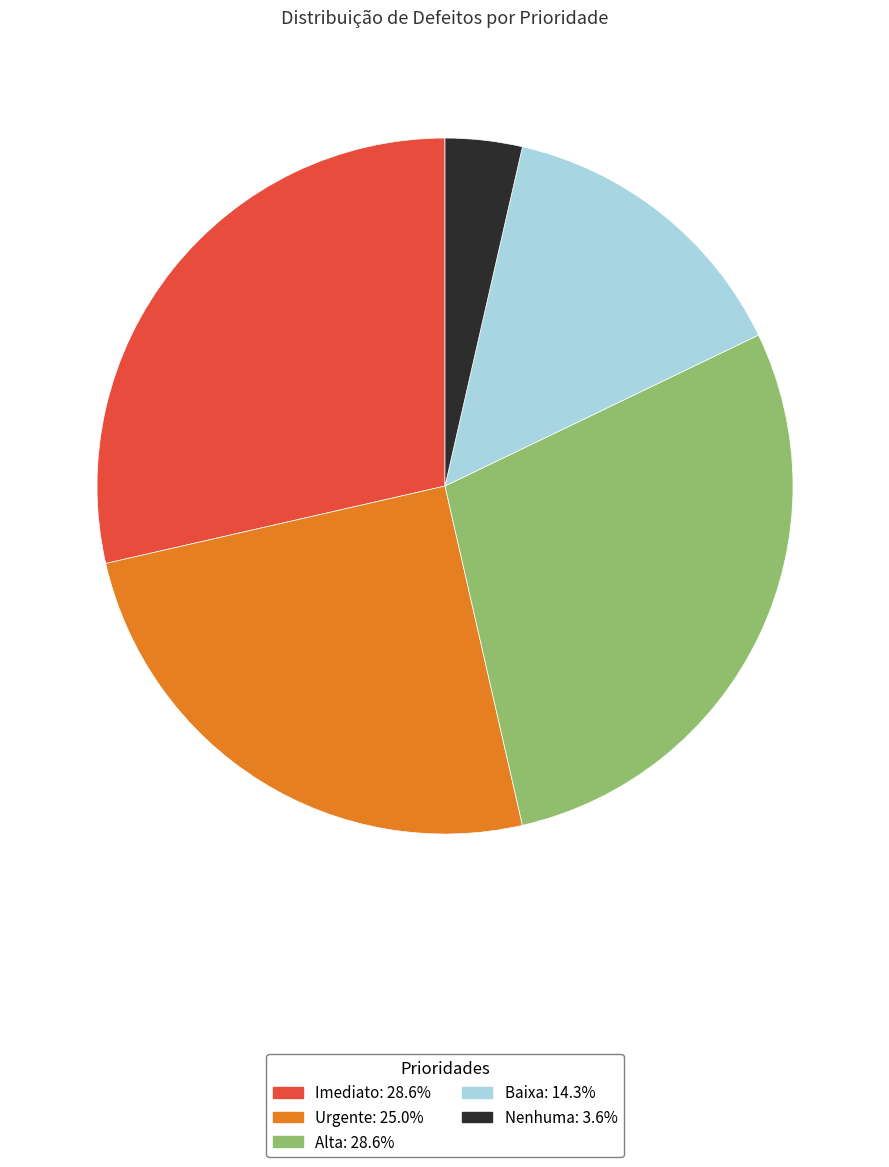

Between Urgente and Alta, which is larger?

Alta